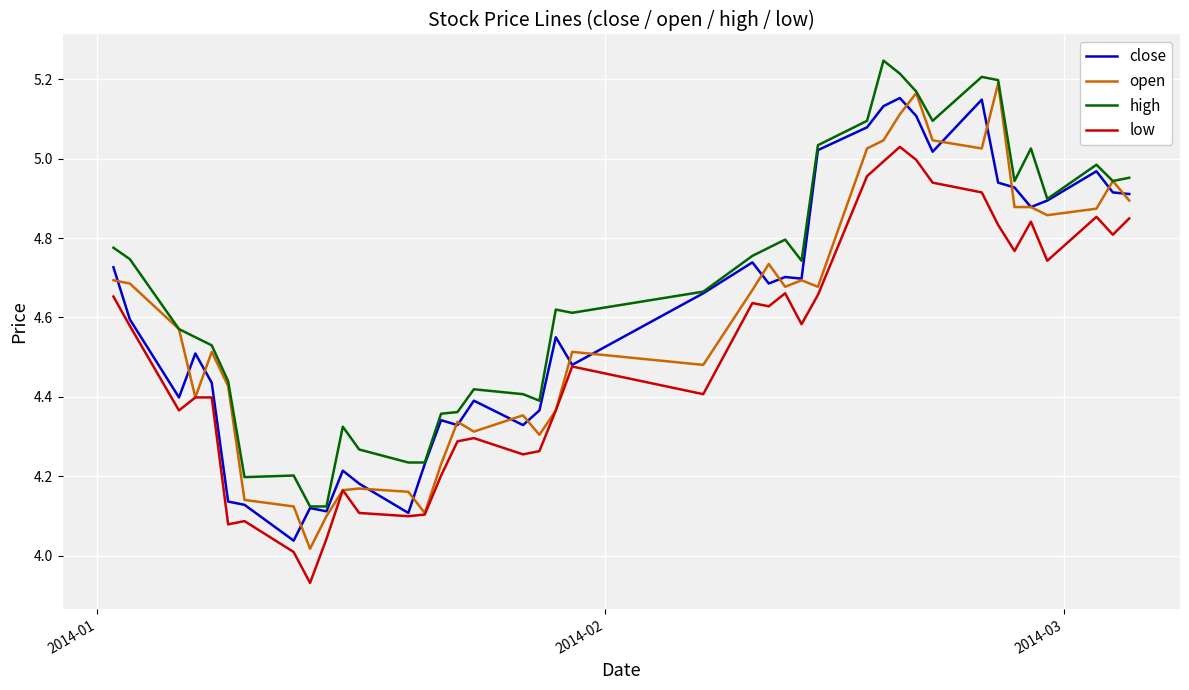

Which series has the largest total across all categories?

high